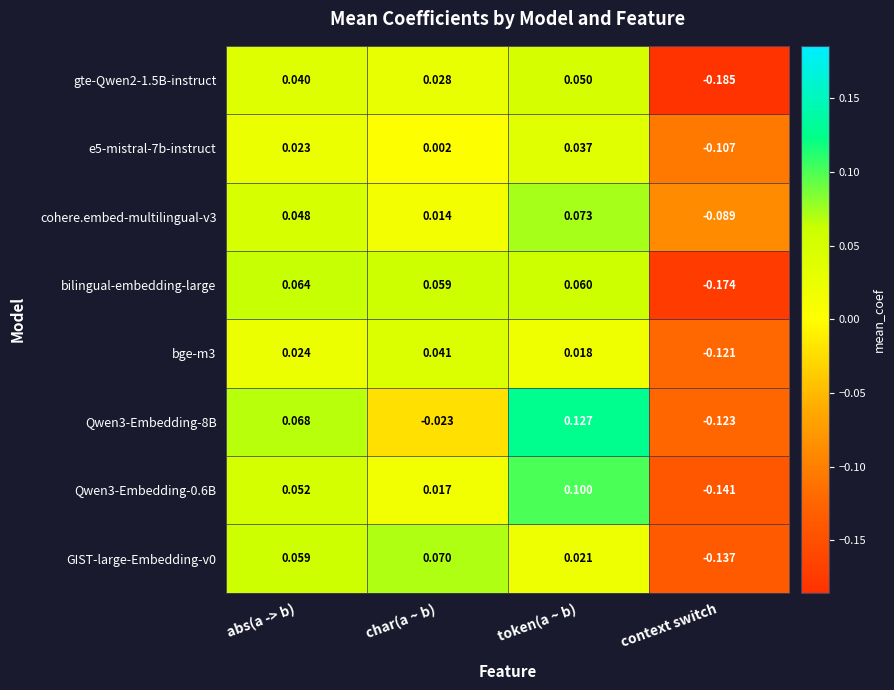

Which category has the highest value across all series?

token(a ~ b)